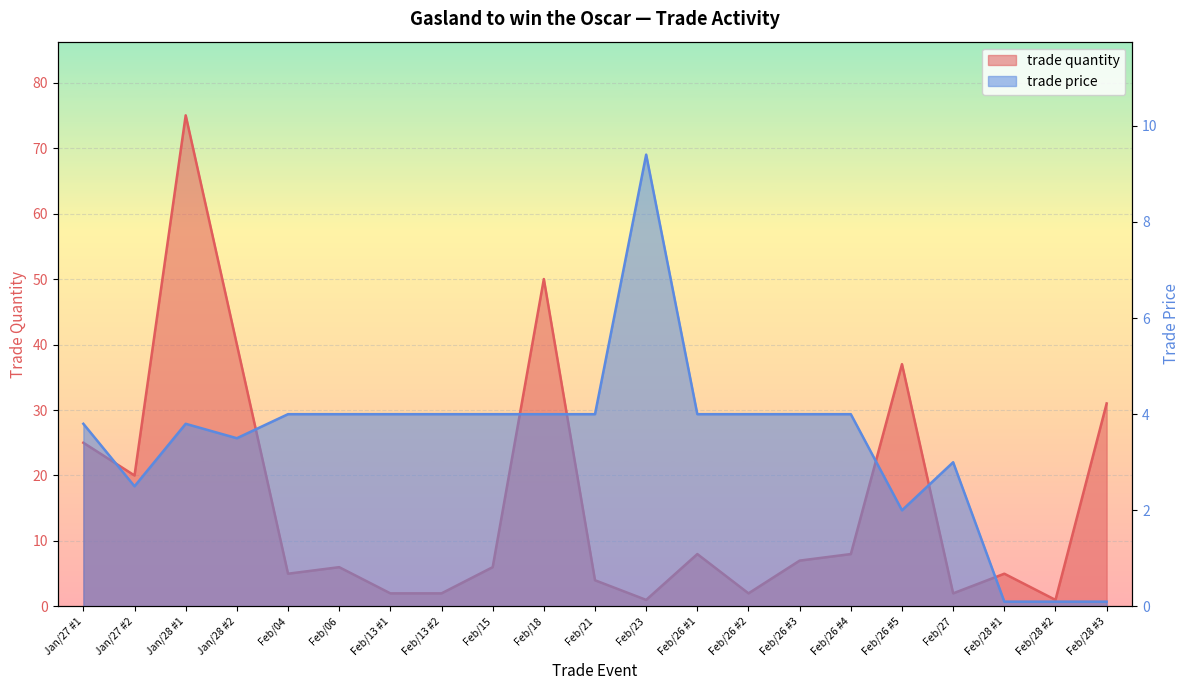

What is the difference between the second highest and second lowest values in the trade quantity series?

49.0